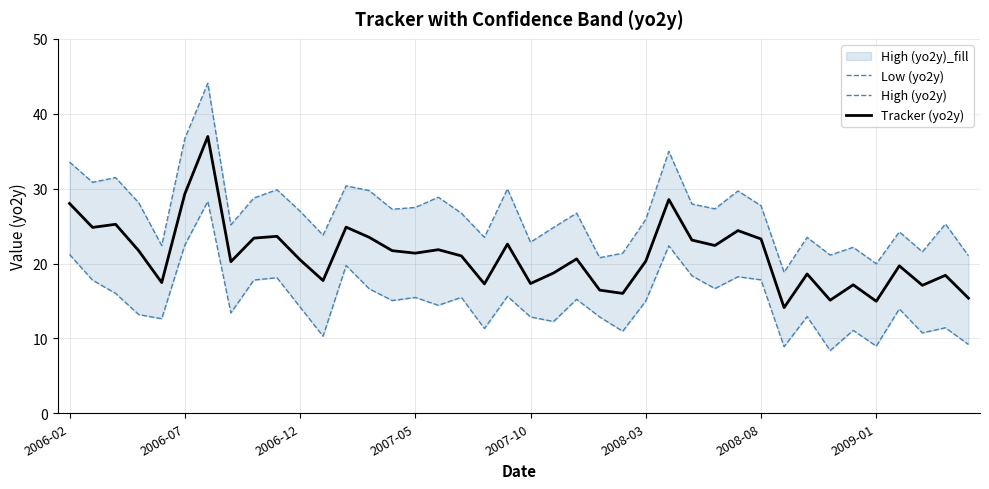

Where does the High (yo2y) series first go above 26?

2006-02